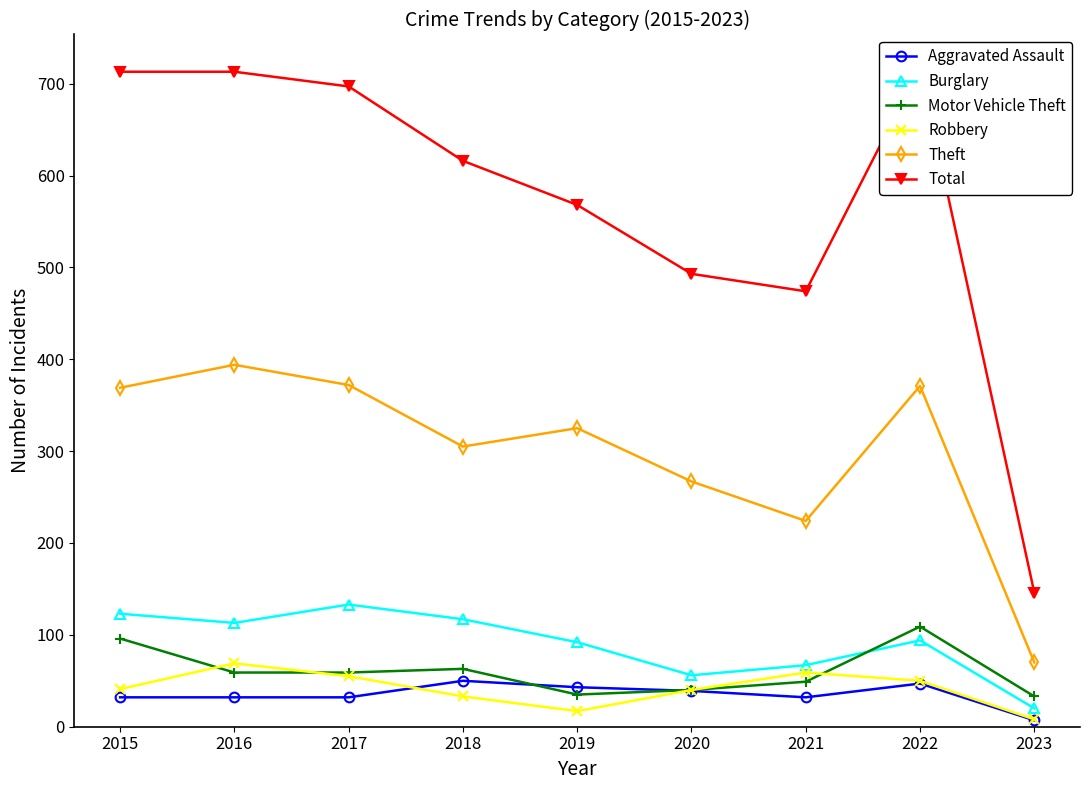

What is the total value across all series at 2019?

1080